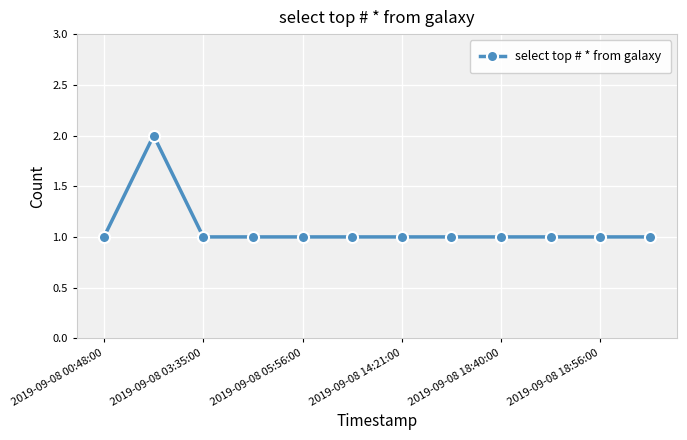

What is the value of the 5th point from the left?

1